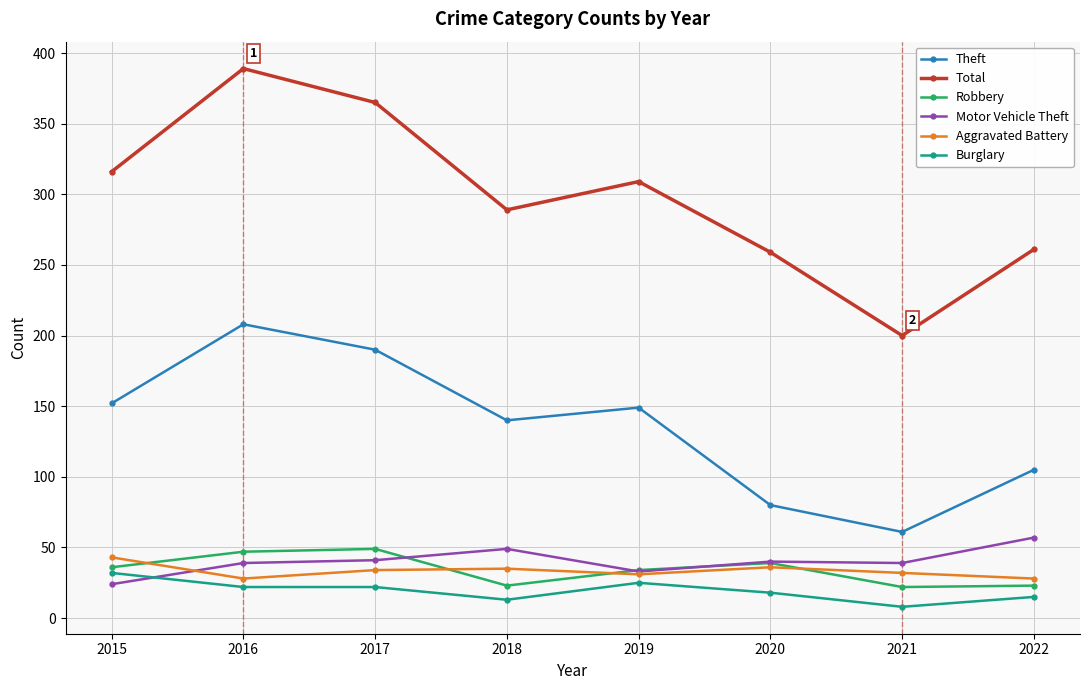

What is the value of the Motor Vehicle Theft point at the 5th from the left?

33